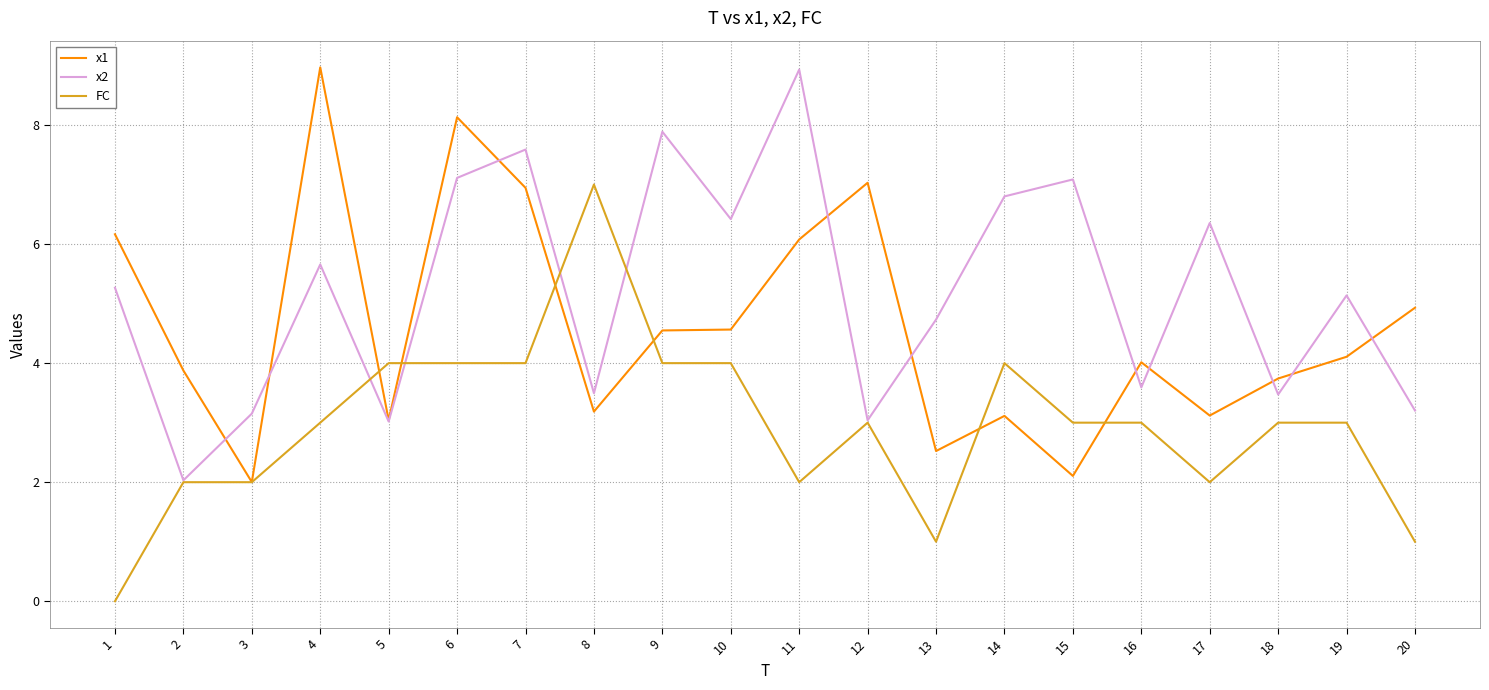

Does the chart display data point markers on the line(s)?

No